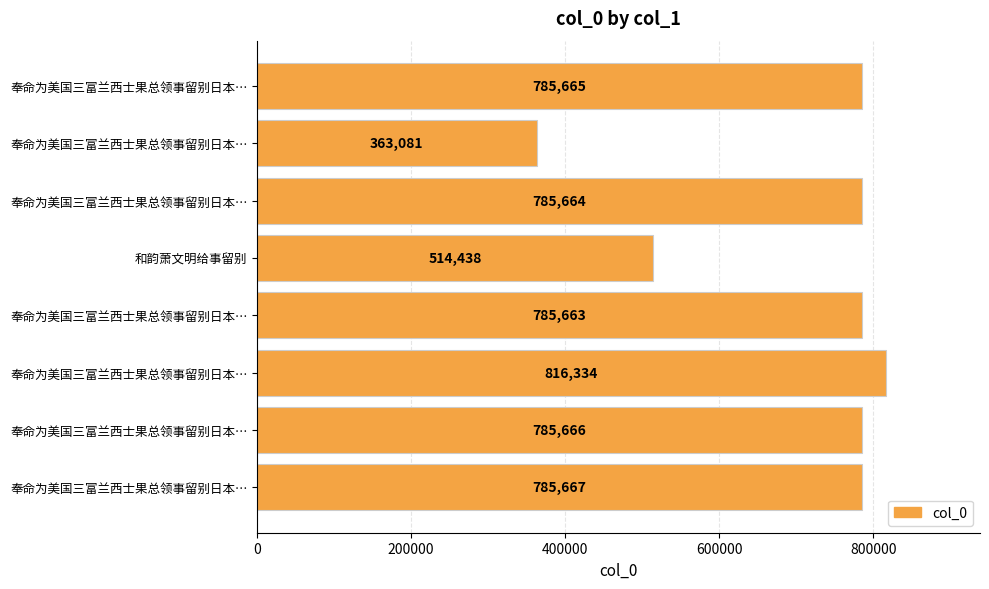

Does the chart contain any negative values?

No